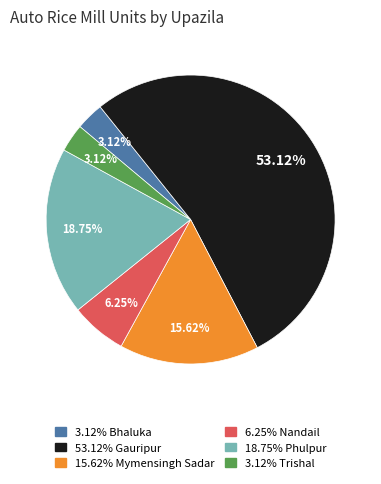

Is there any slice that represents more than half of the pie?

Yes